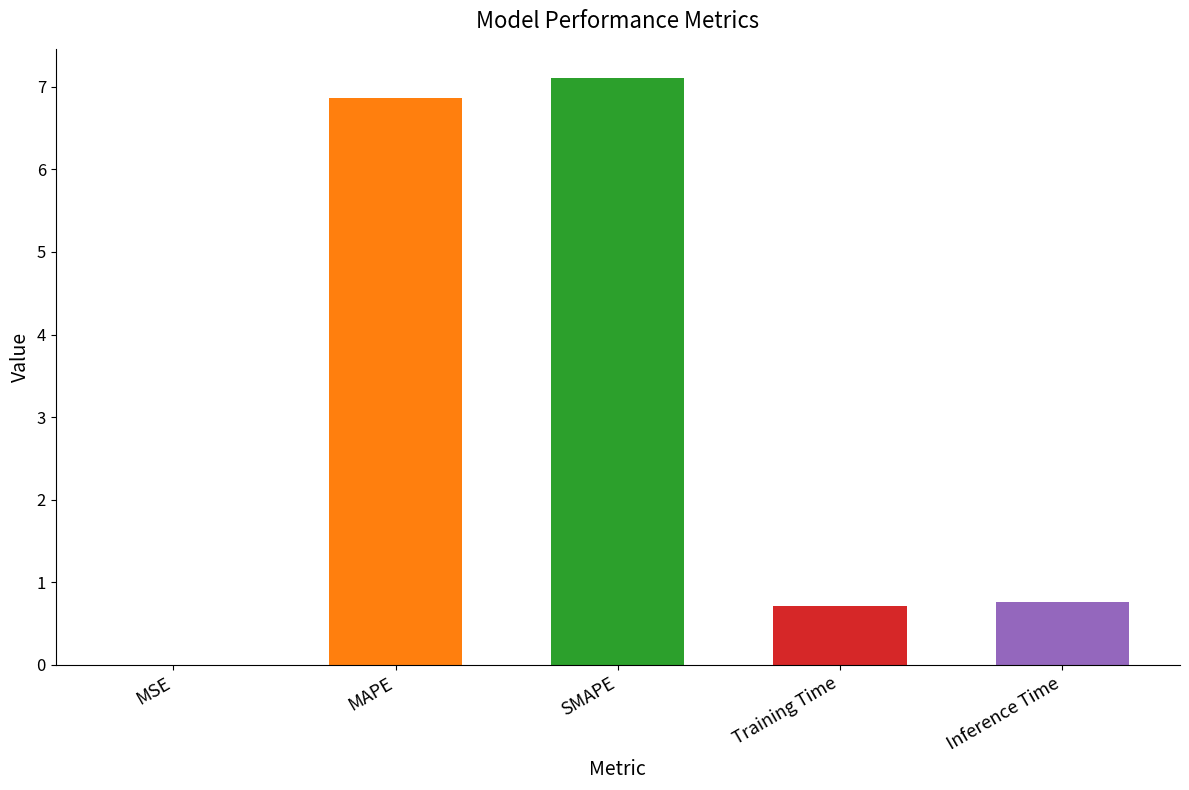

What is the sum of the values at MAPE and MSE?

6.9